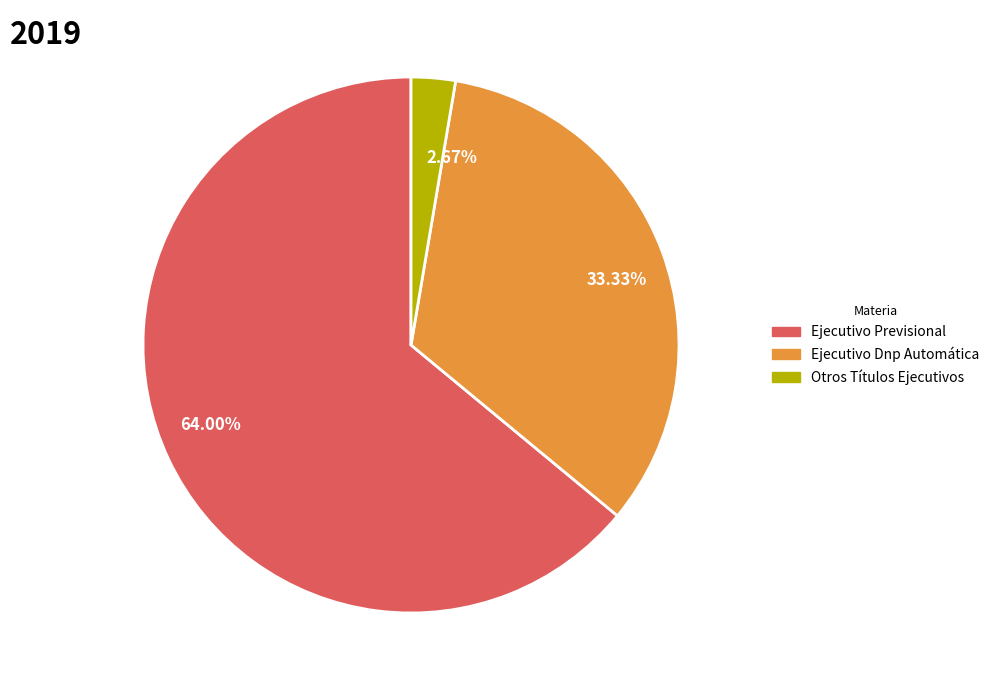

Does Ejecutivo Previsional represent more than half of the total?

Yes